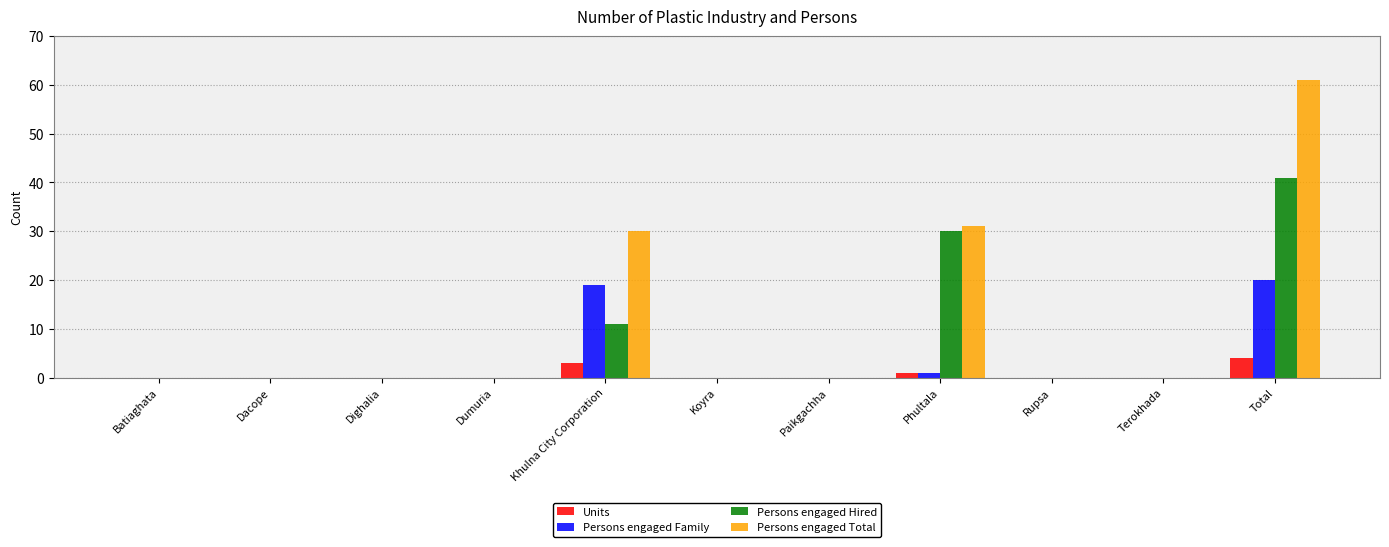

How many Units values are between 0 and 1?

9